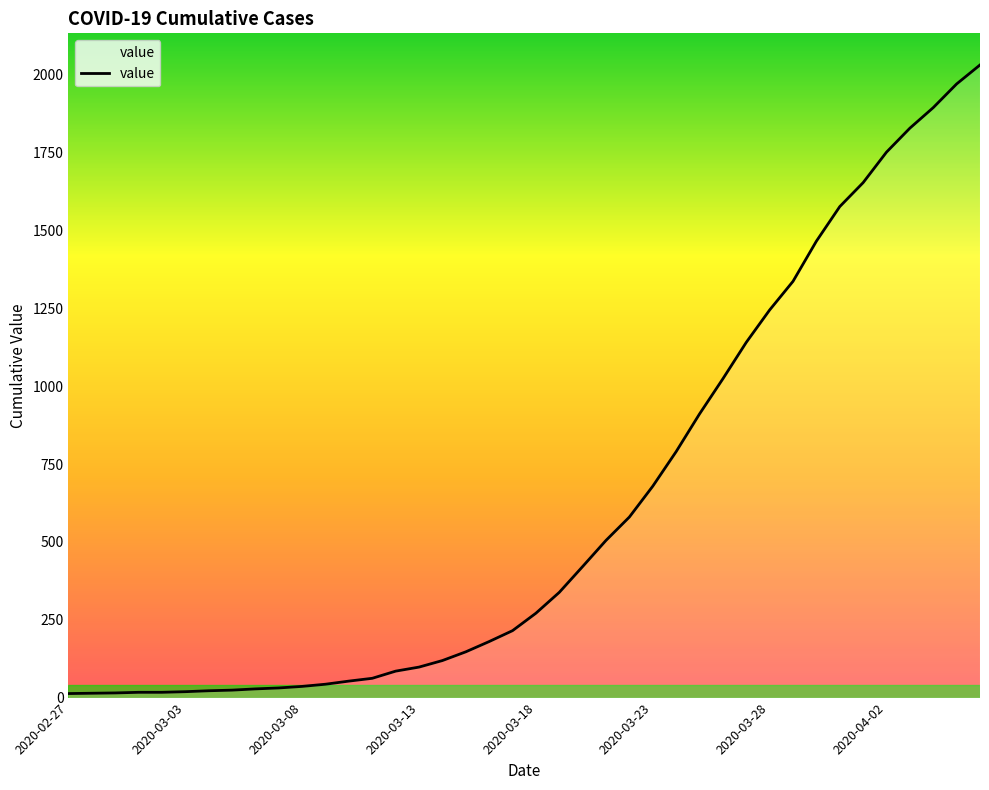

What is the difference between the maximum and minimum values?

2019